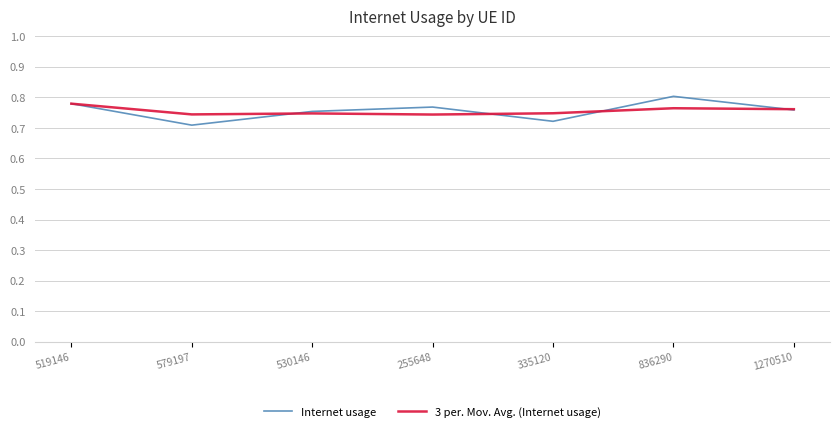

At which category does the chart reach its peak across all series?

836290